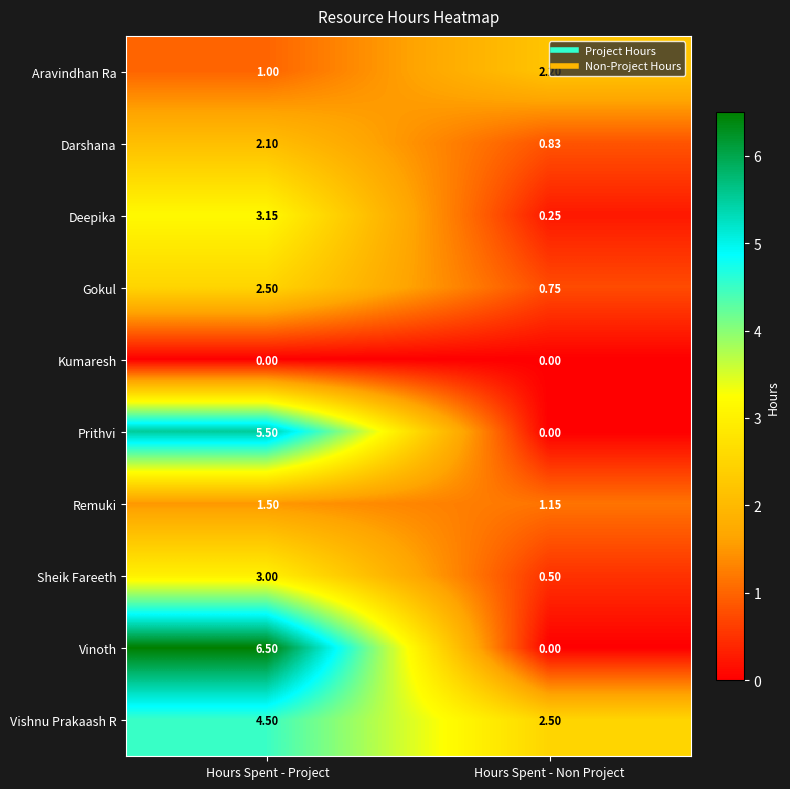

Which category has the lowest value in the Gokul series?

Hours Spent - Non Project